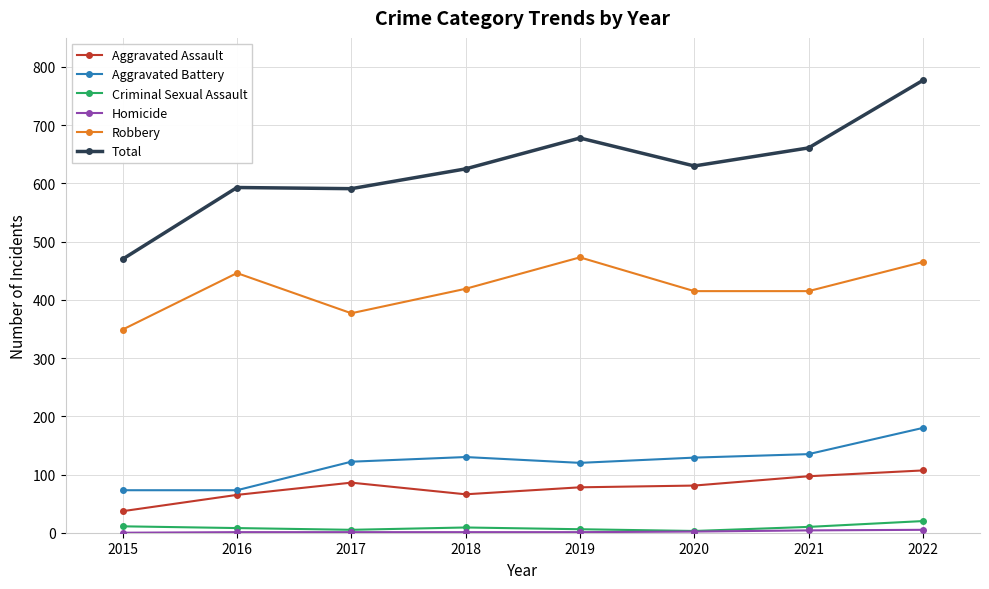

Which series has the largest range (max minus min)?

Total